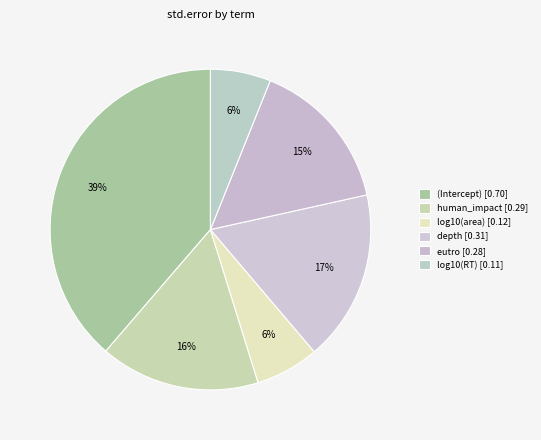

What percentage is the log10(area) slice, to the nearest percent?

6%